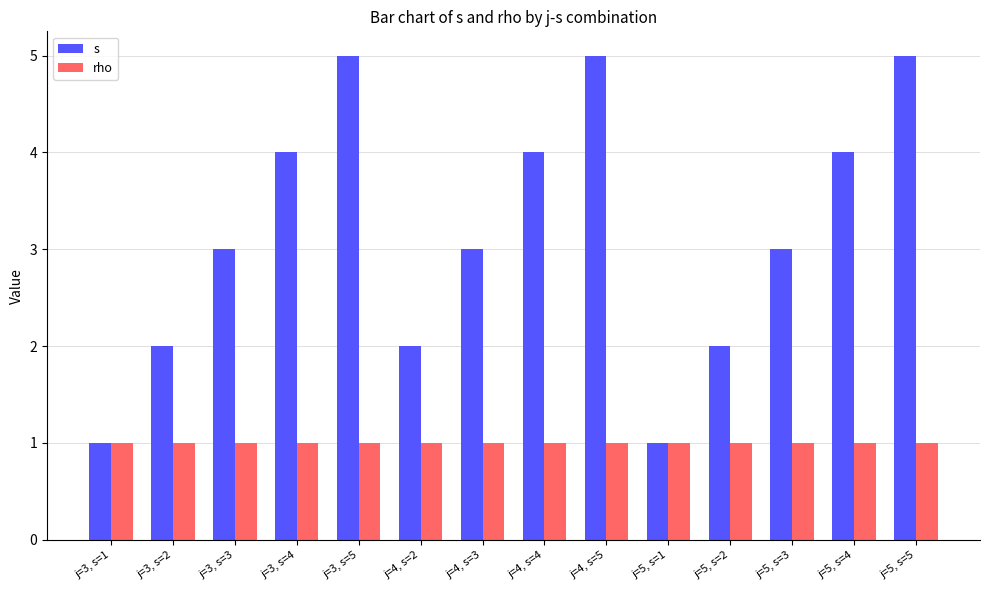

The value of rho at j=4, s=2 is 1. True or false?

True